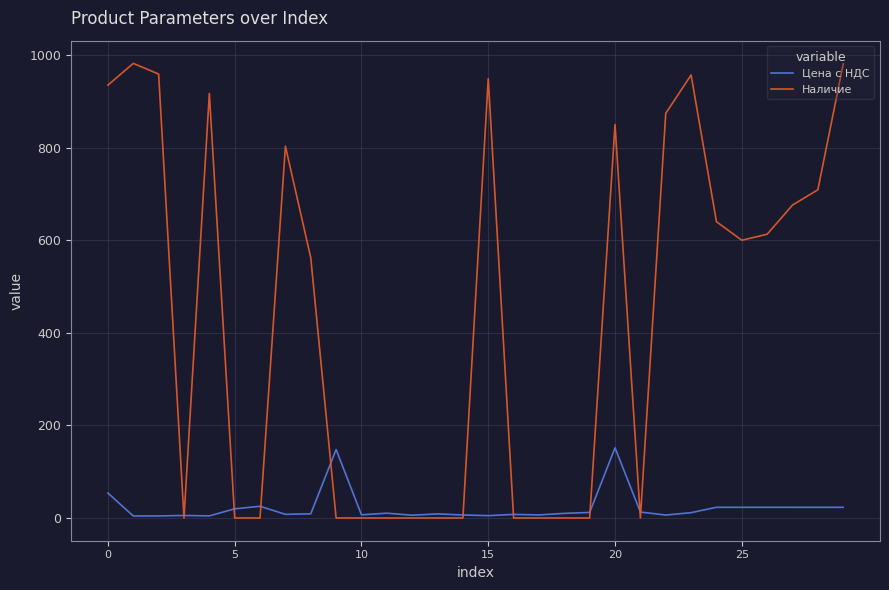

Which series has the widest spread of values?

Наличие